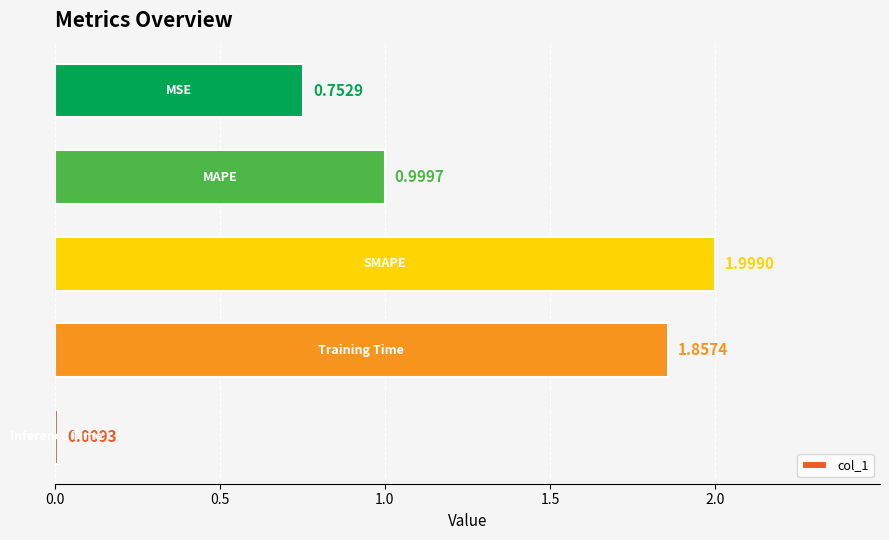

What is the difference between the second highest and minimum values?

1.8